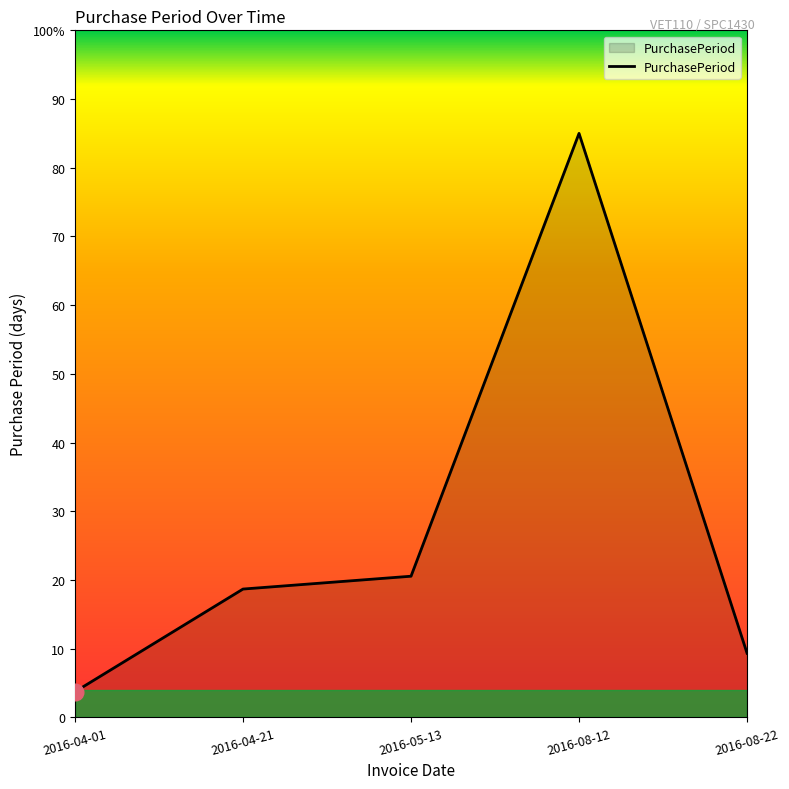

What is the difference between the maximum and second lowest values?

75.7